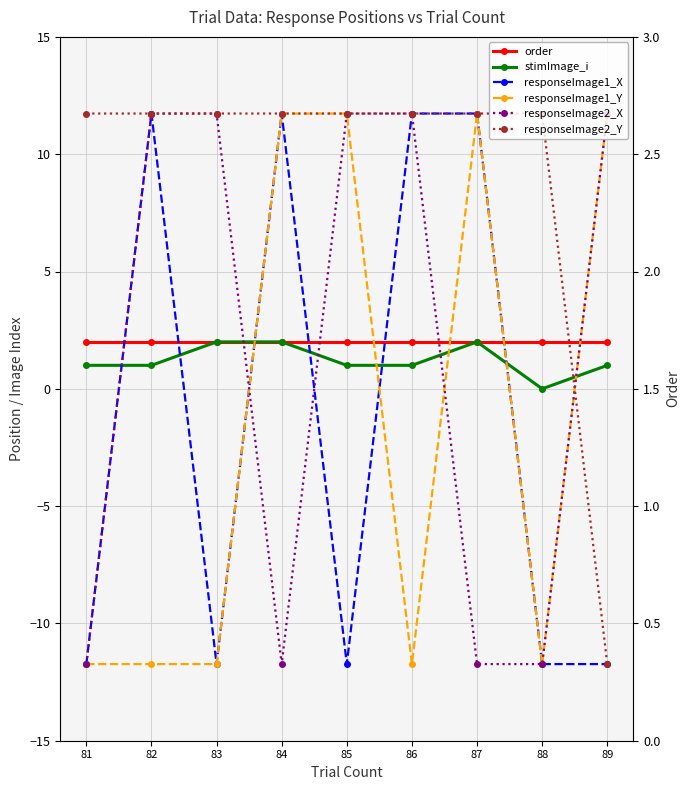

At which label is responseImage2_Y closest to 0?

81